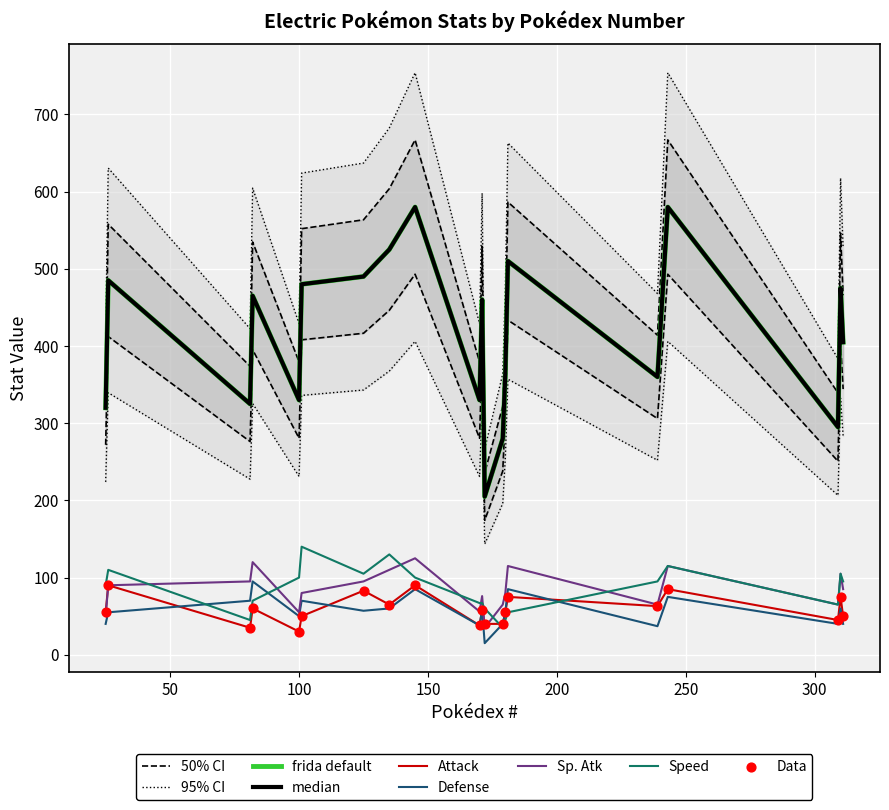

At how many categories does at least one series exceed 86?

20